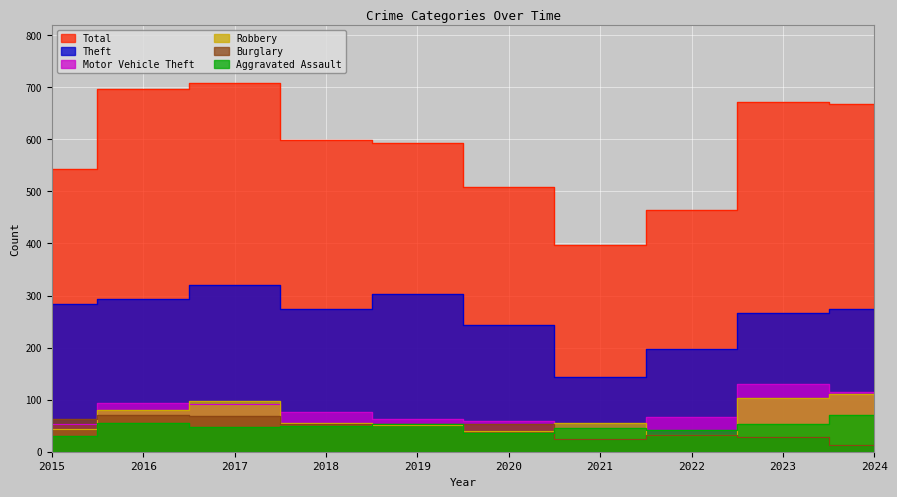

True or false: Total and Theft cross at least once.

False